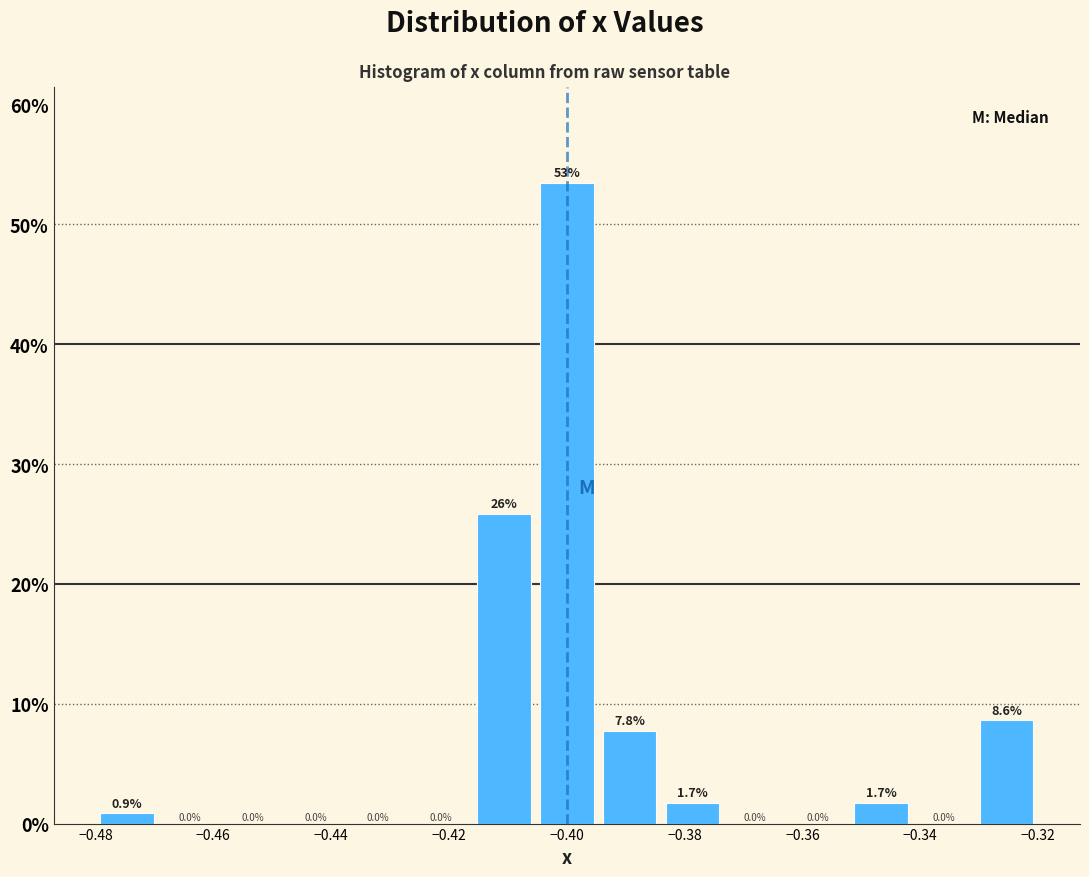

Which range on the x-axis has the tallest bar?

-0.406 to -0.394